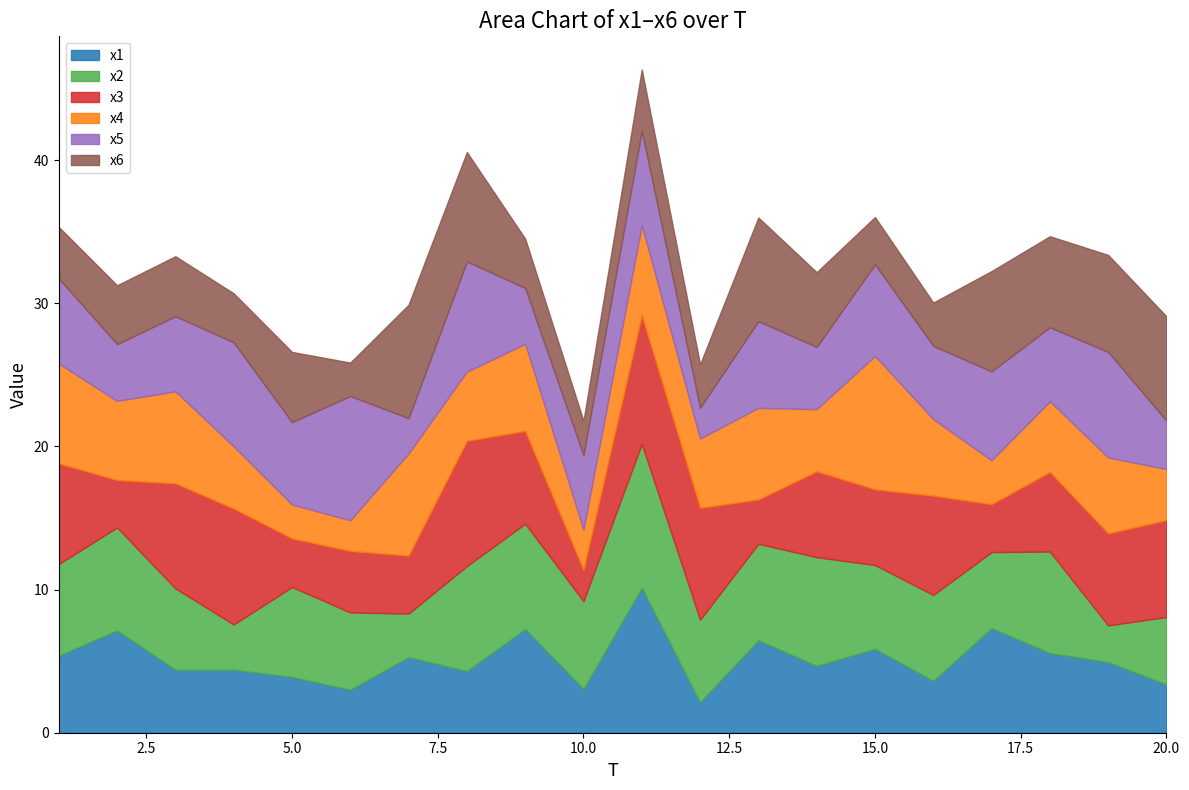

Which series ends up on top after the final intersection of x4 and x5?

x4